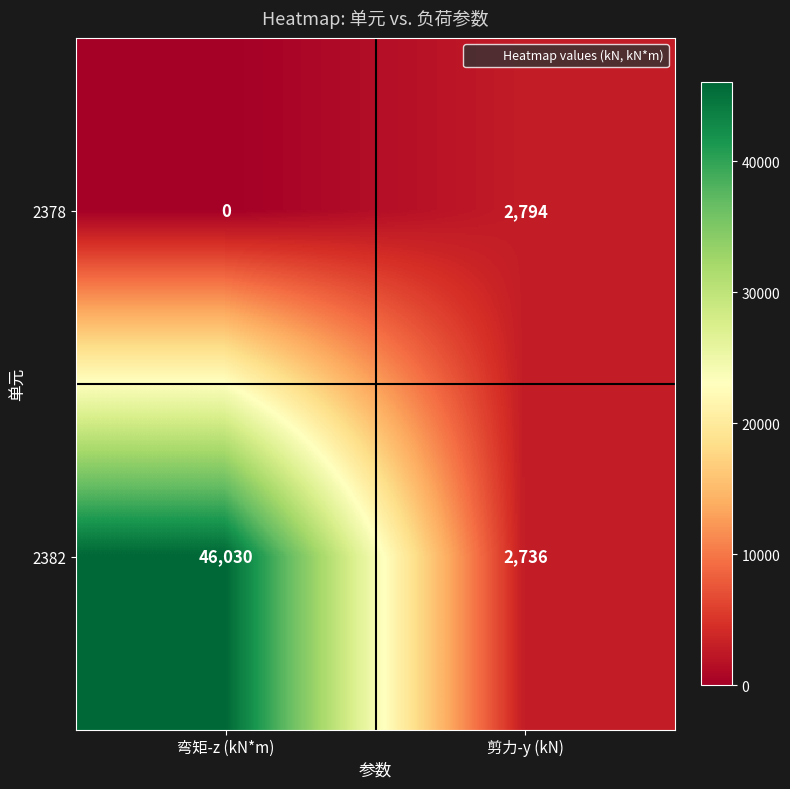

Count the number of data series in this chart.

2